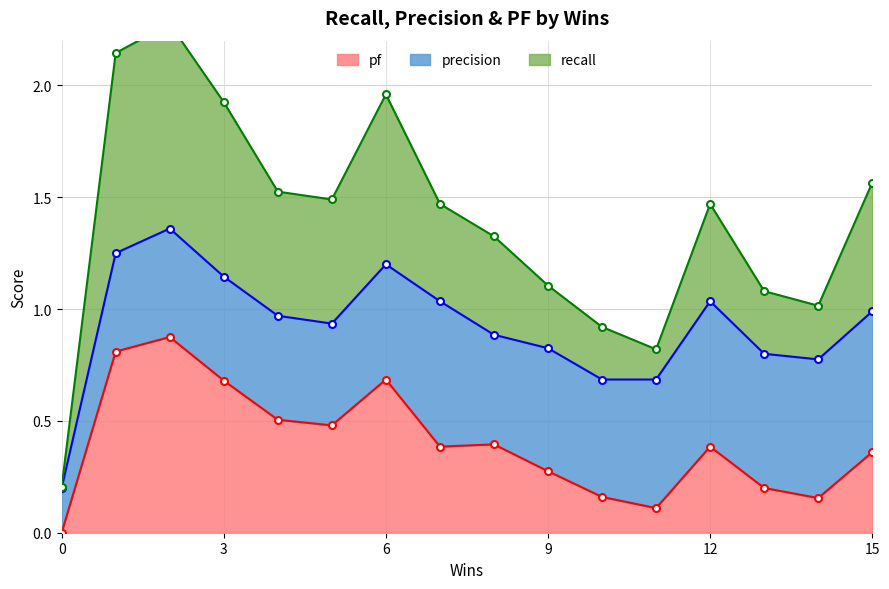

Does the chart display data point markers on the line(s)?

Yes